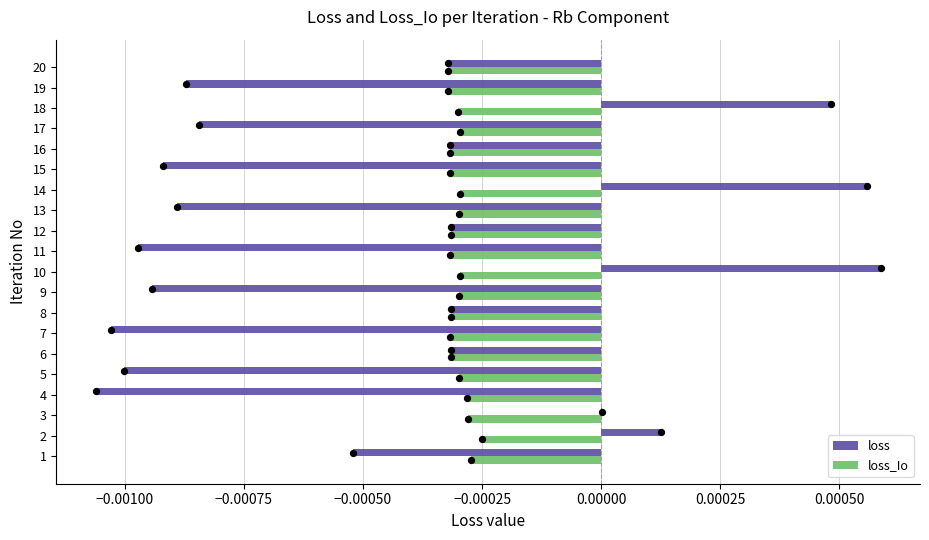

Which series has the largest total across all categories?

loss_Io